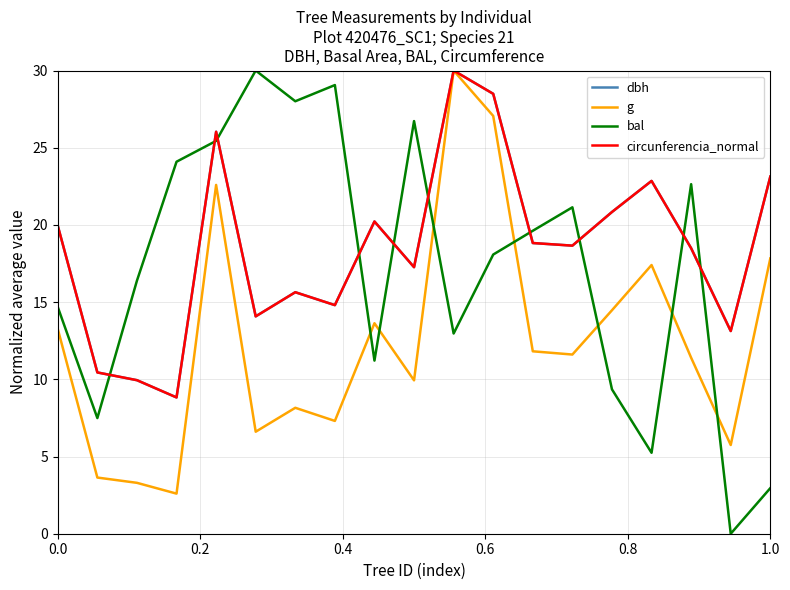

Does the chart display data point markers on the line(s)?

No